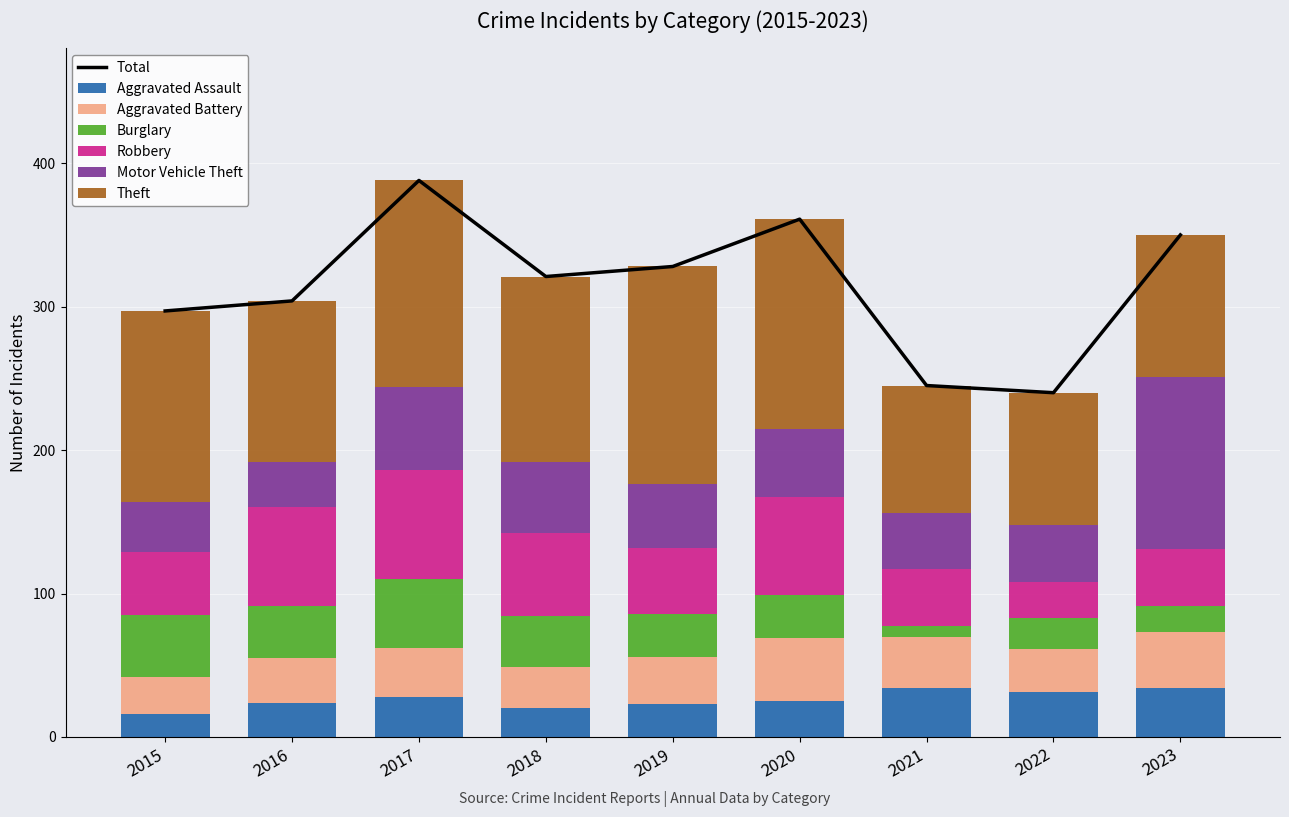

How many groups of bars are there?

9